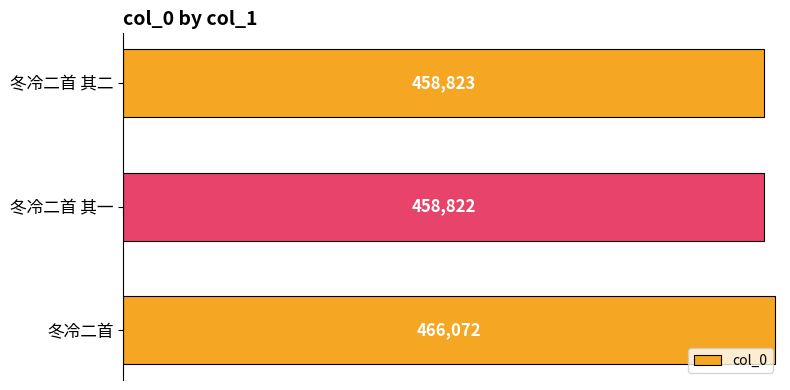

What is the change in value from 冬冷二首 其一 to 冬冷二首 其二?

+1